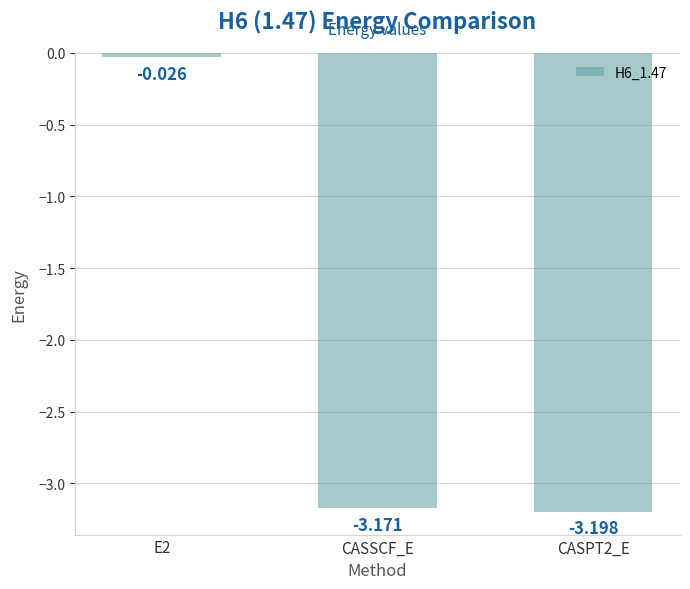

What is the label of the 2nd bar from the left?

CASSCF_E